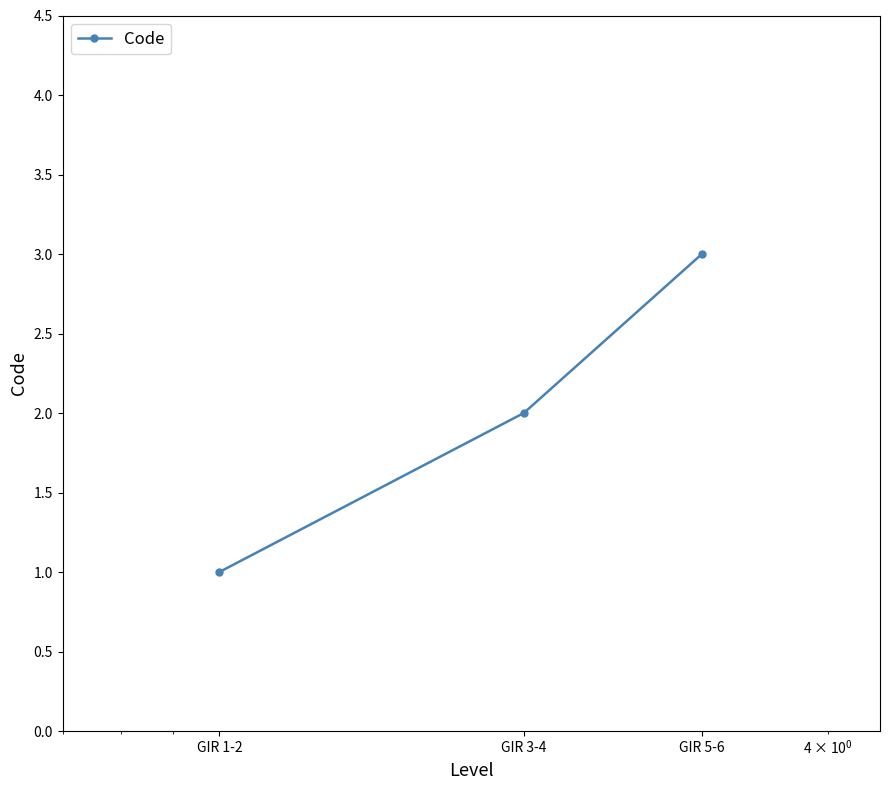

What is the sum of all values?

6